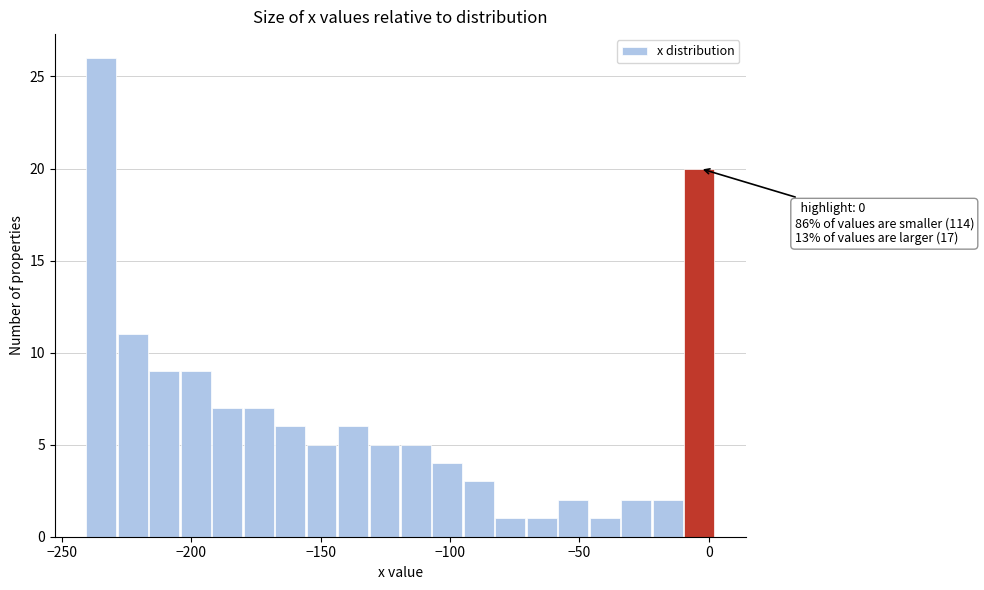

Around what value on the x-axis is the tallest bar? Give the approximate position of its centre, as read against the axis.

-235